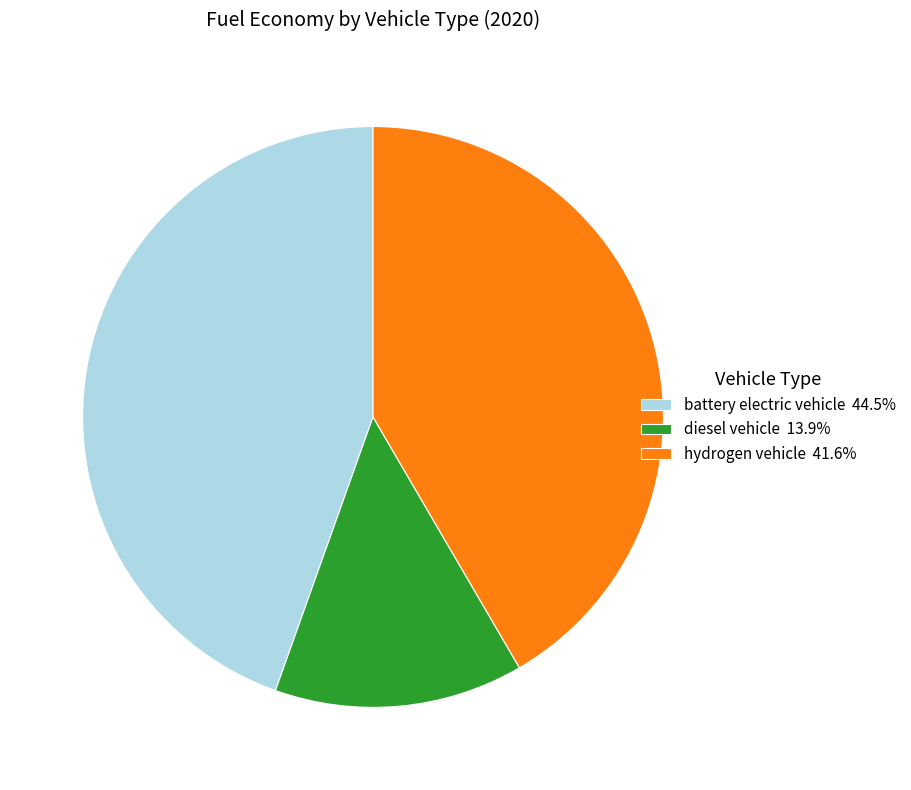

Do diesel vehicle 13.9% and hydrogen vehicle 41.6% together represent more than half of the pie?

Yes